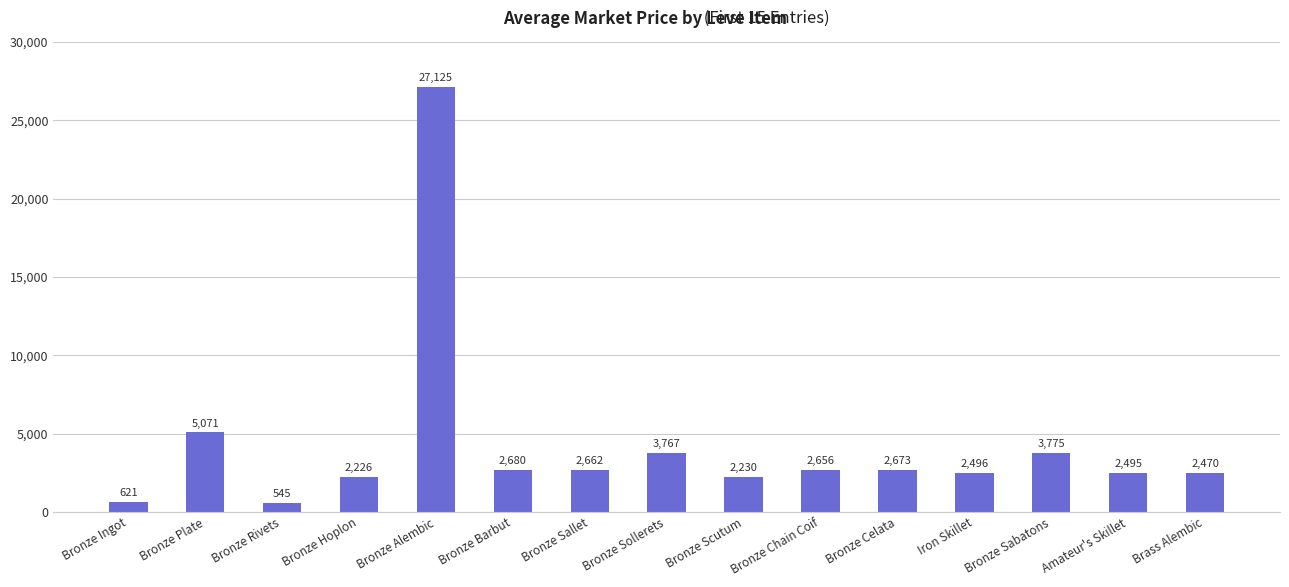

List the labels in order of value, largest first.

Bronze Alembic, Bronze Plate, Bronze Sabatons, Bronze Sollerets, Bronze Barbut, Bronze Celata, Bronze Sallet, Bronze Chain Coif, Iron Skillet, Amateur's Skillet, Brass Alembic, Bronze Scutum, Bronze Hoplon, Bronze Ingot, Bronze Rivets